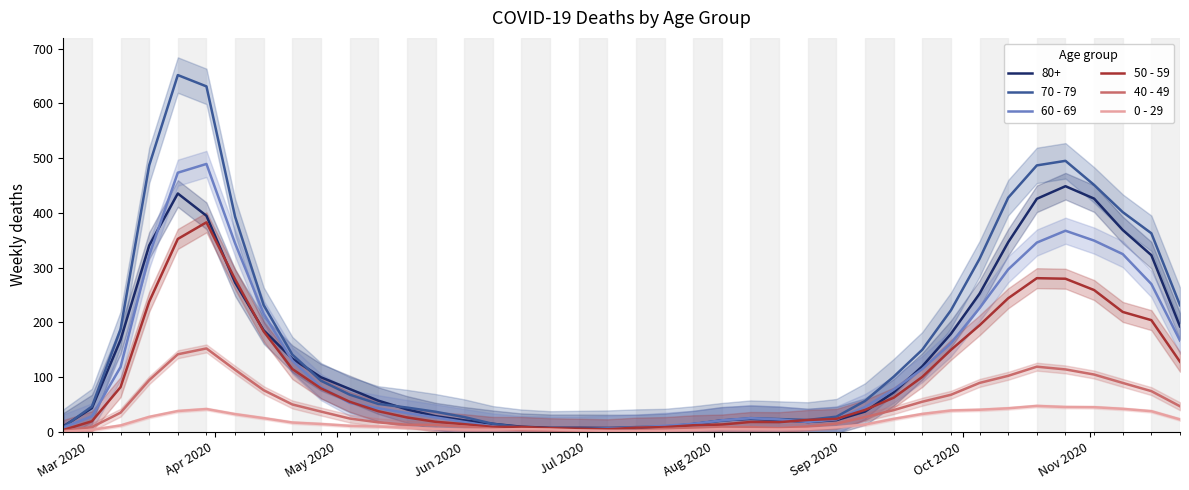

Which series has the widest spread of values?

70 - 79